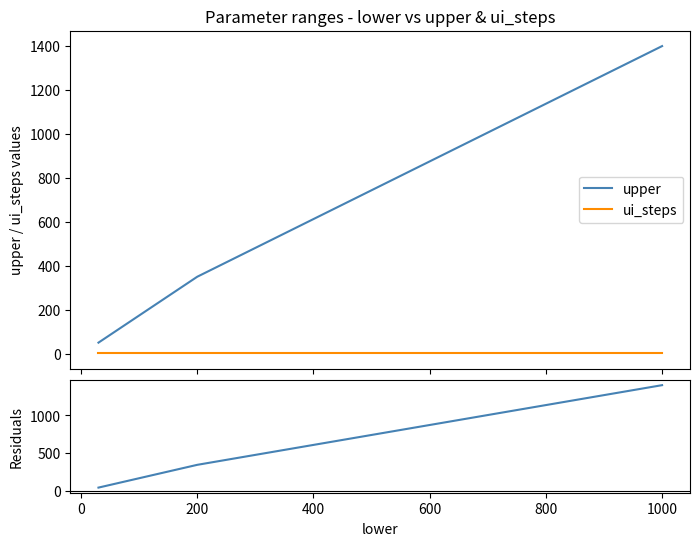

What is the difference between the maximum and minimum values in the upper series?

1350